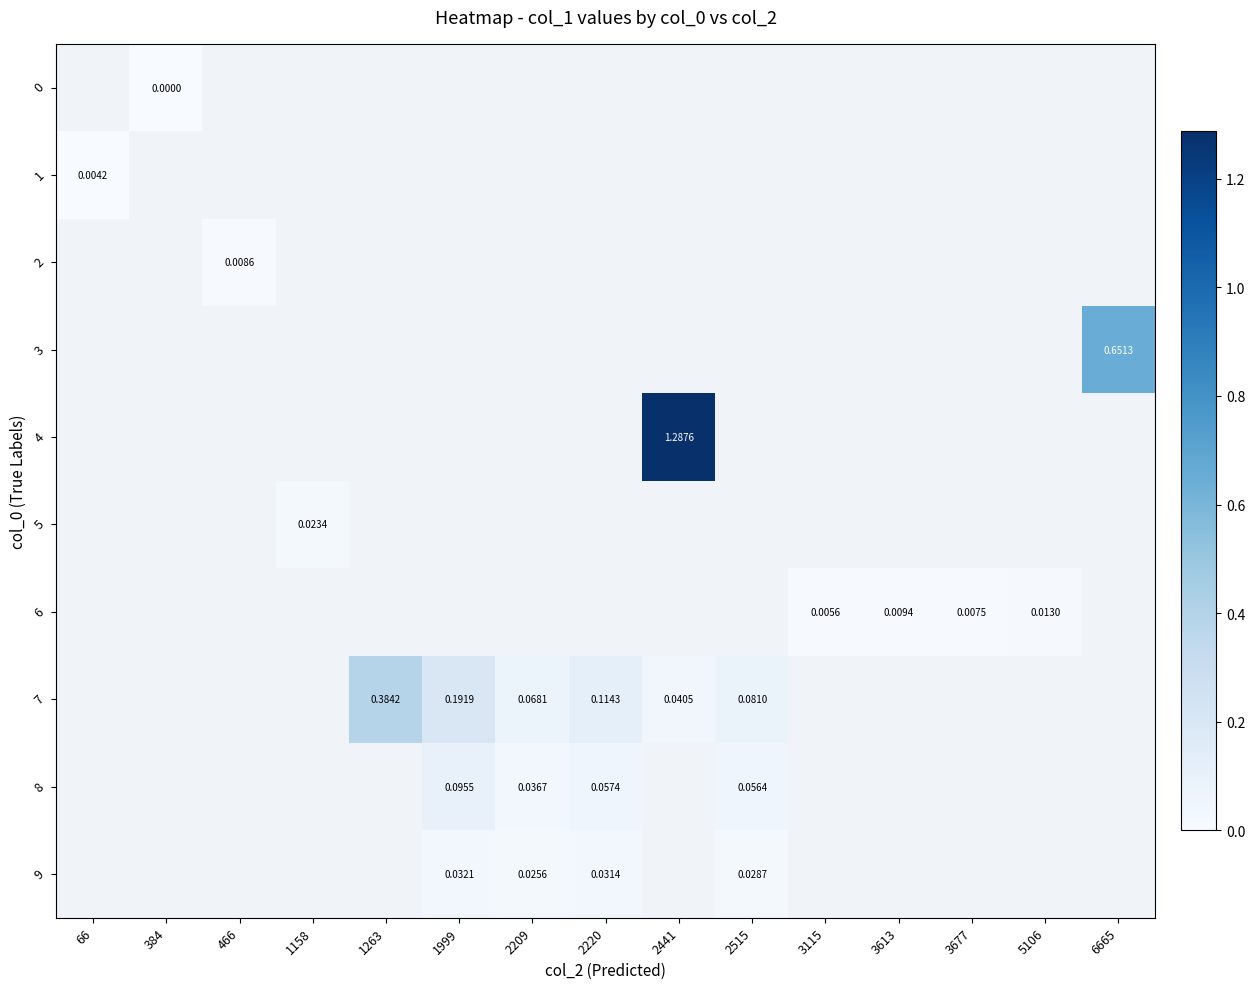

At which category does the chart reach its minimum across all series?

384